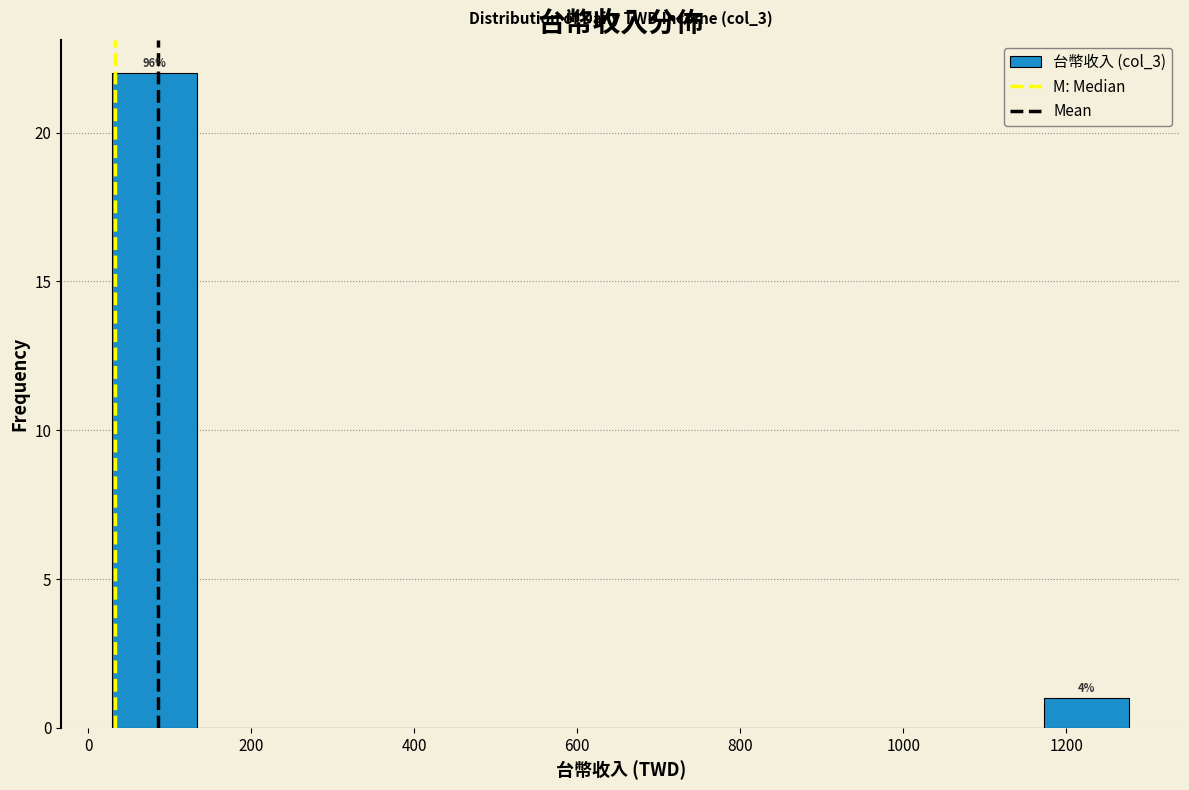

Which range on the x-axis has the tallest bar?

20 to 140